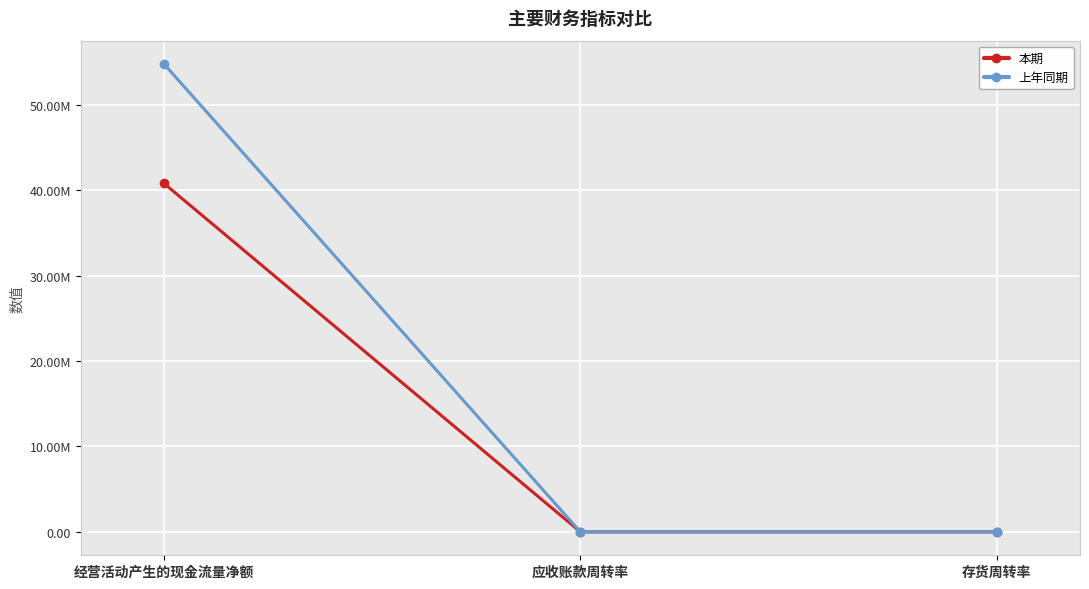

Reading right to left, list all the values displayed in this chart.

本期: 存货周转率=2.4	应收账款周转率=4.1	经营活动产生的现金流量净额=40789062.9
上年同期: 存货周转率=1.5	应收账款周转率=3.0	经营活动产生的现金流量净额=54772397.2